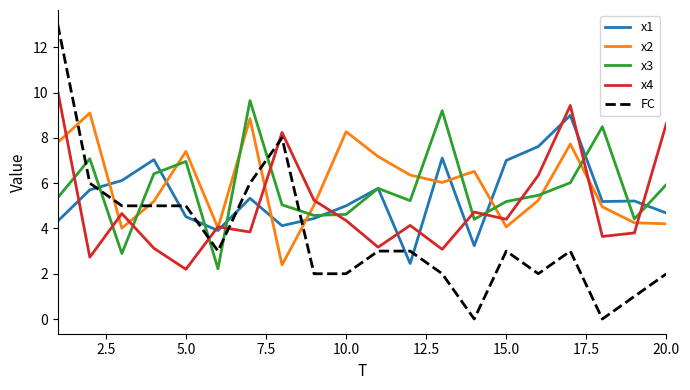

True or false: FC and x2 cross at least once.

True